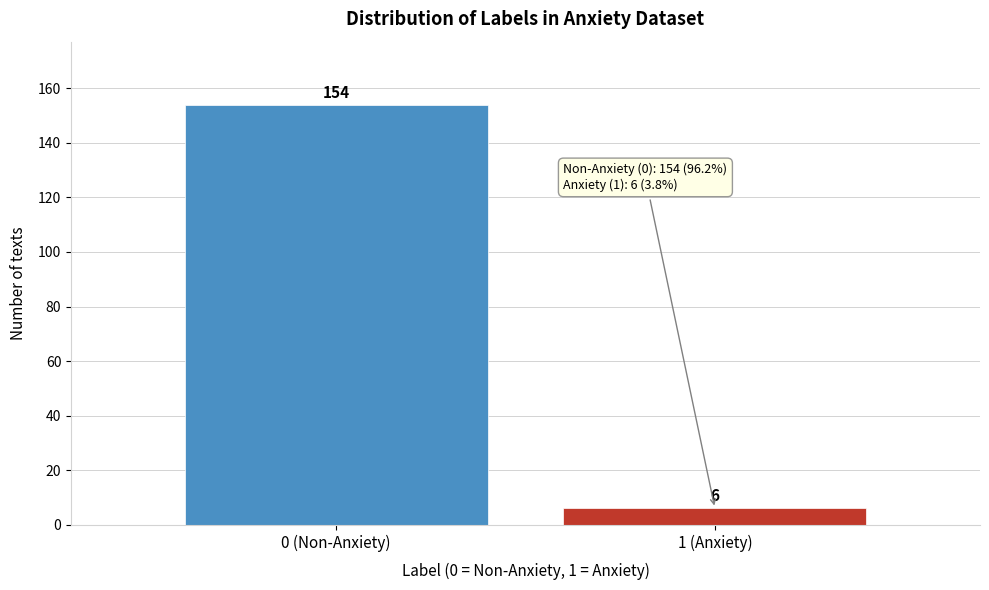

Reading left to right, what are all the values shown in this chart?

0 (Non-Anxiety)=154	1 (Anxiety)=6